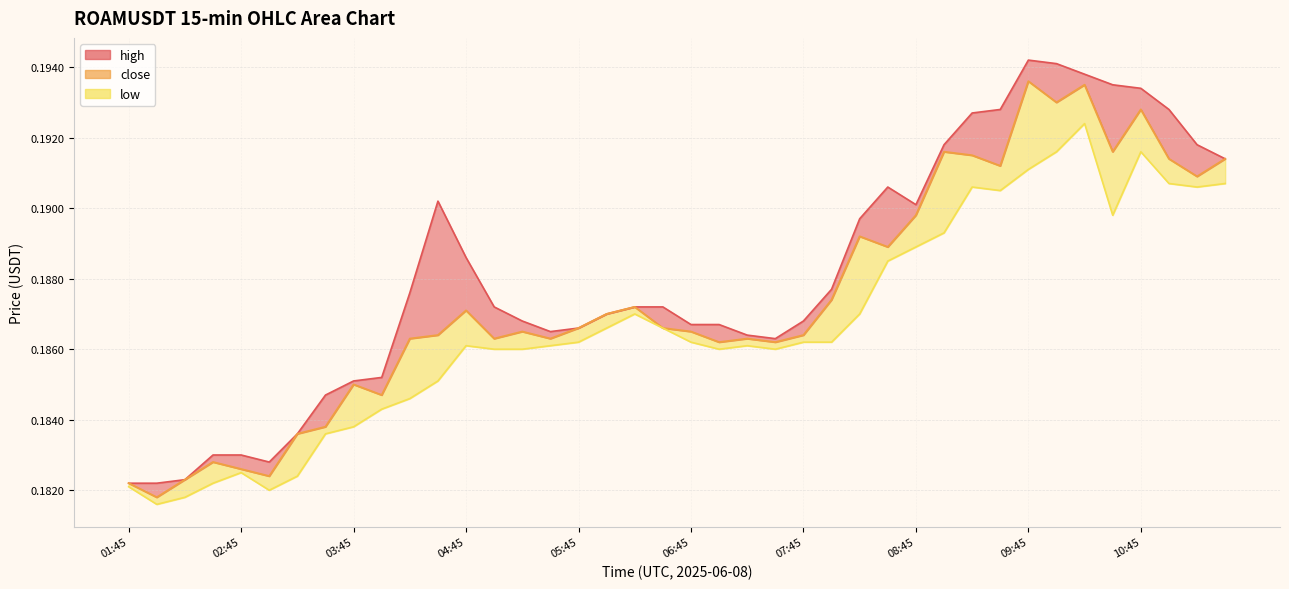

In low_line, how many points are lower than both neighbors (excluding endpoints)?

7